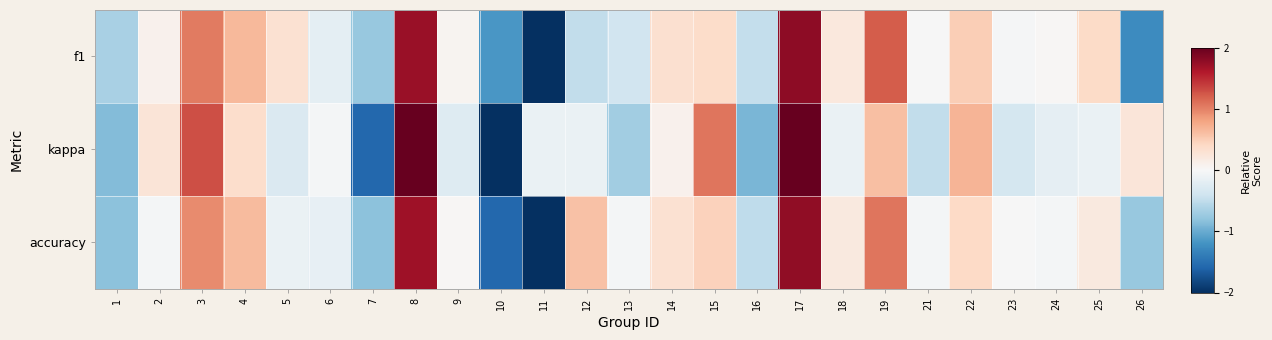

Between 15 and 18, which series saw the biggest shift?

kappa